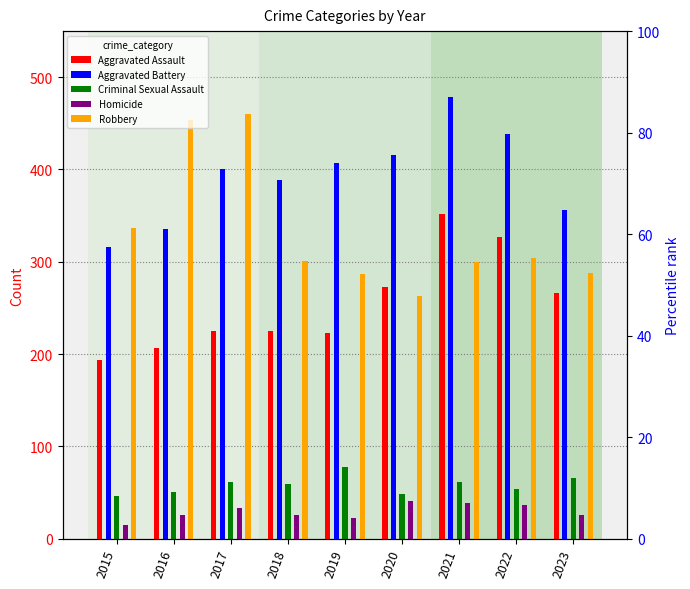

Does the chart contain any negative values?

No